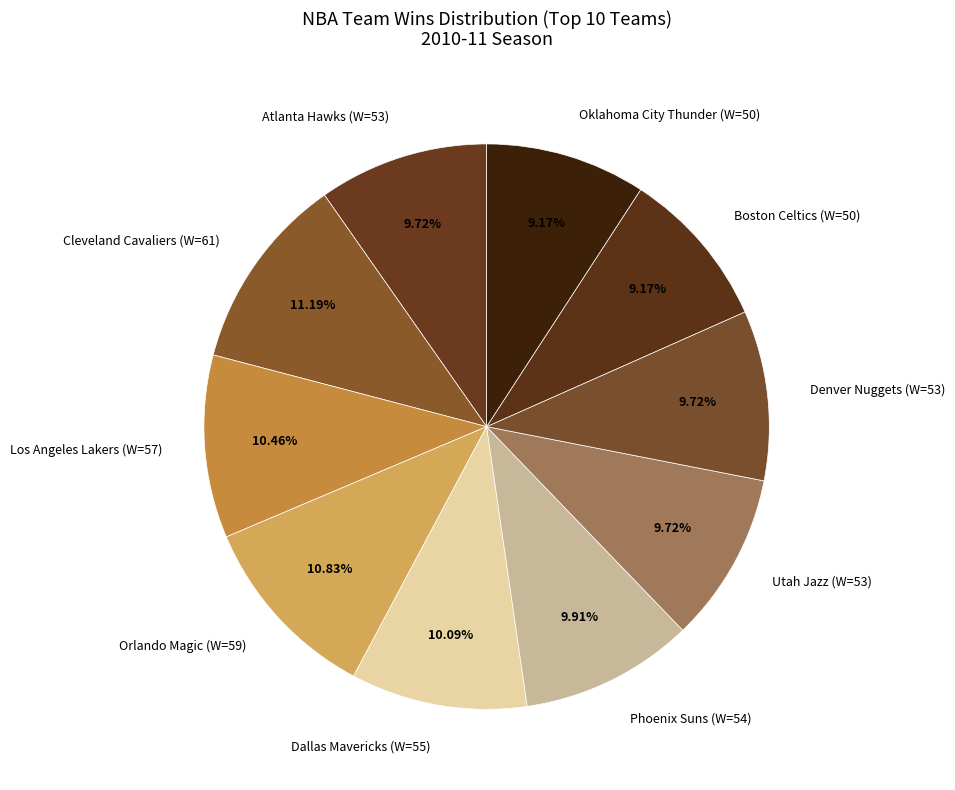

Does Los Angeles Lakers (W=57) account for over 50% of the chart?

No